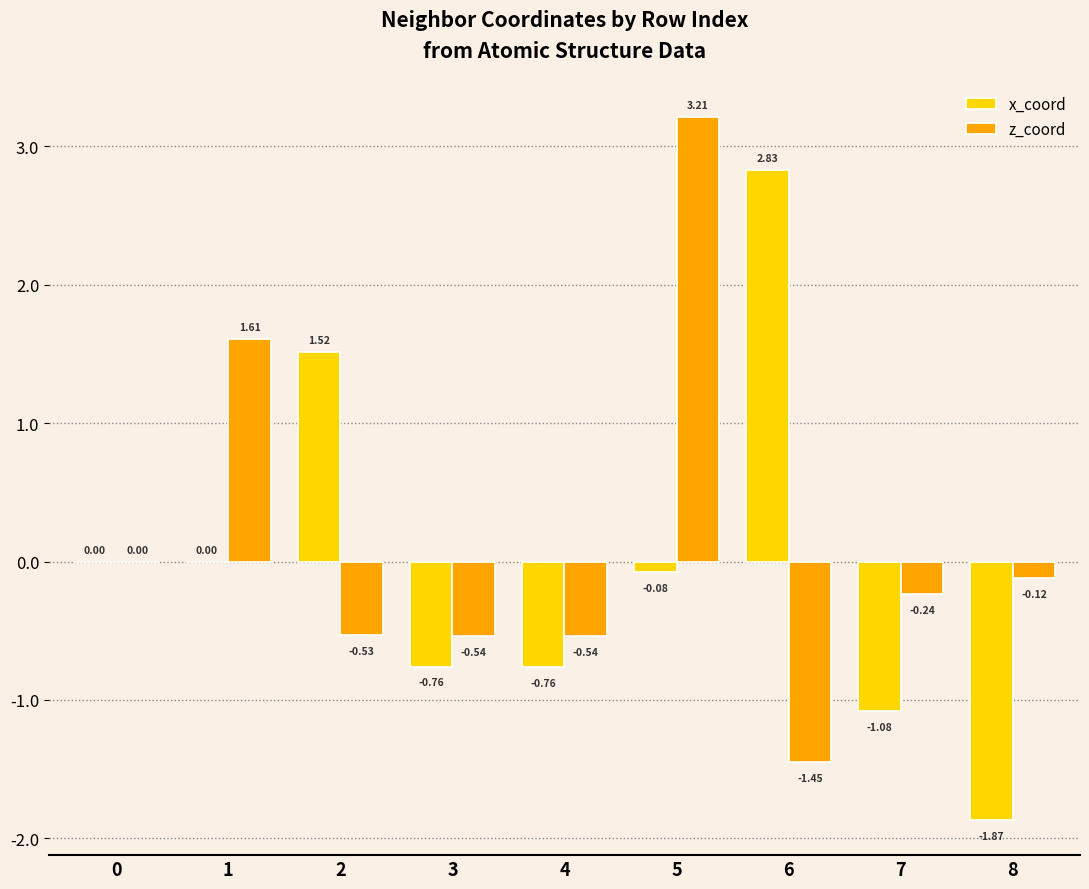

Between 2 and 5, which series saw the biggest shift?

z_coord